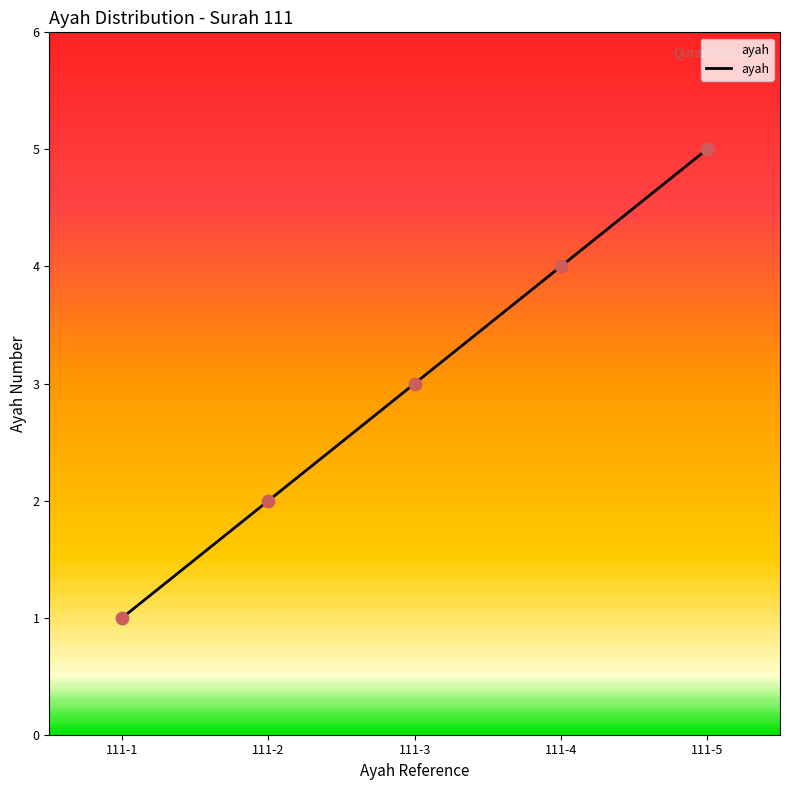

Approximately how many times larger is the value at 111-1 compared to 111-2?

0.5